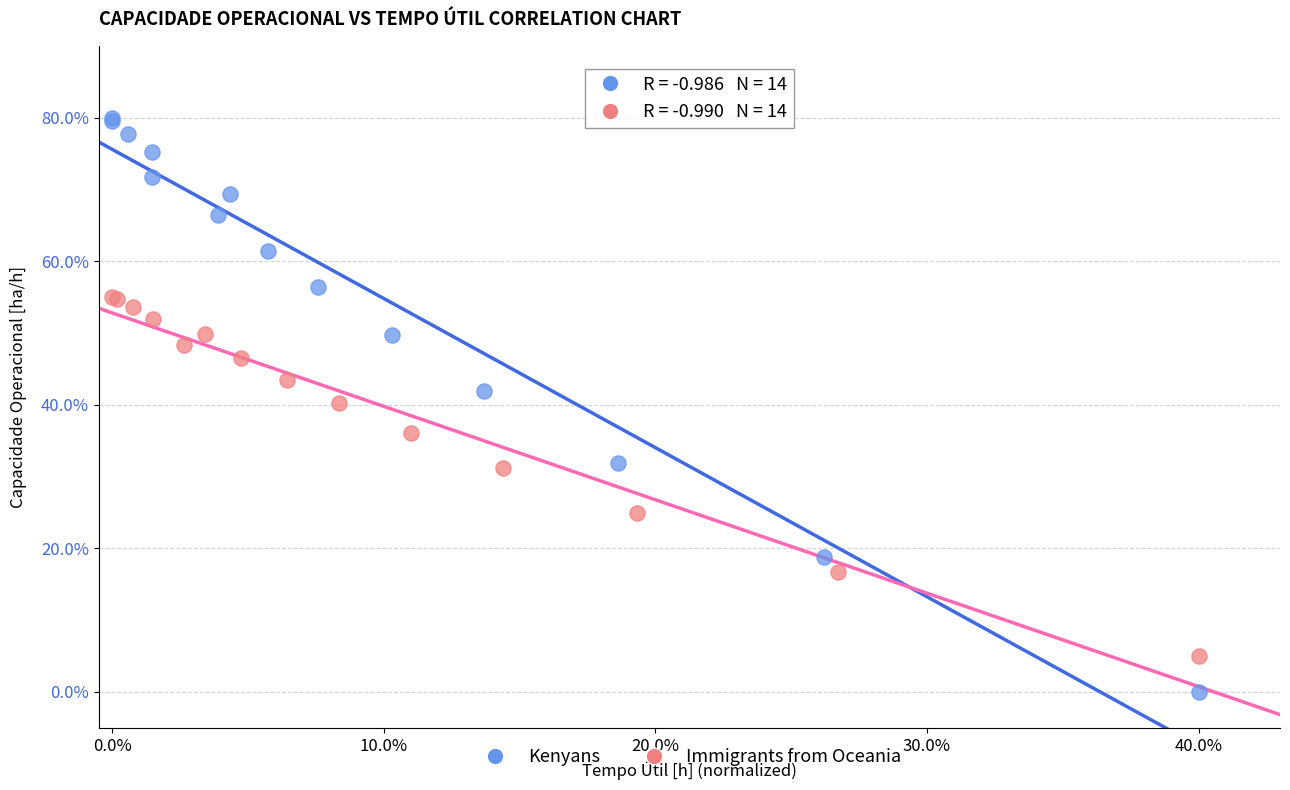

Which series contains the highest Y value?

Kenyans